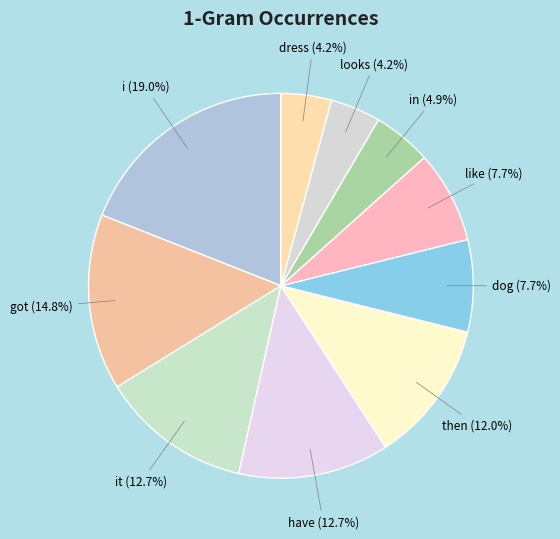

How many segments does this pie chart have?

10